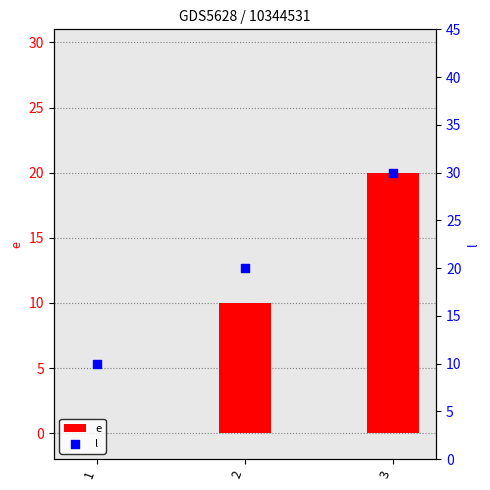

At how many categories does at least one series exceed 27?

1